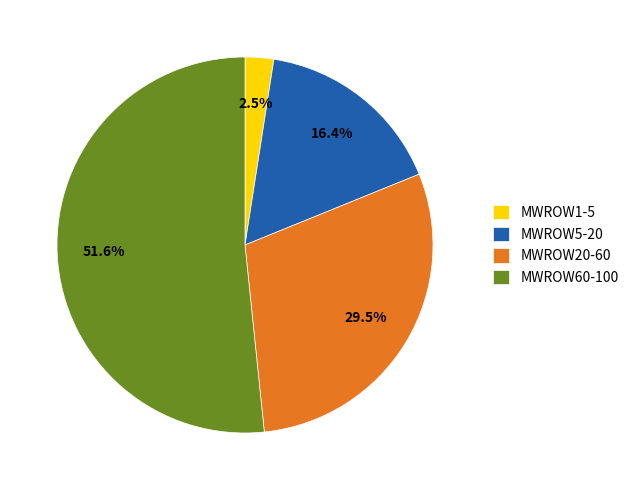

How many segments does this pie chart have?

4